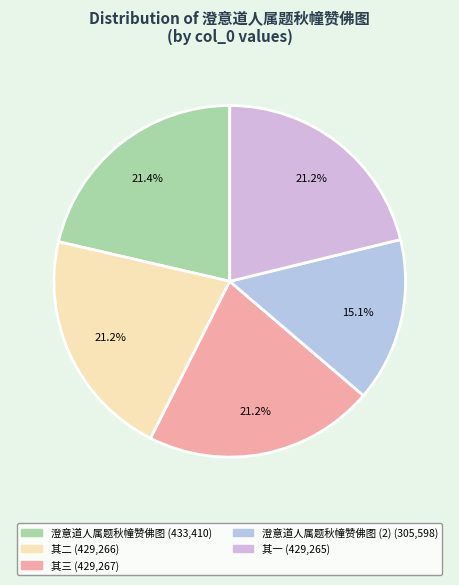

How many slices are in this pie chart?

5